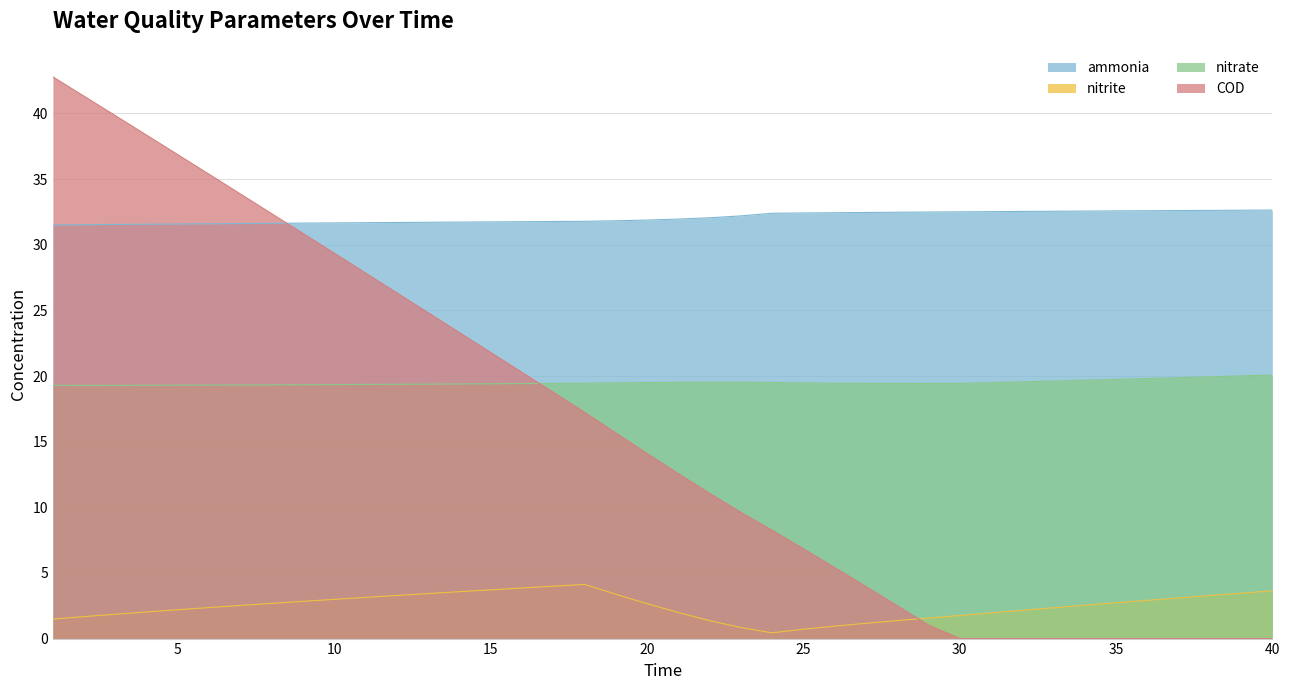

What is the spread (max minus min) of values at 18?

27.7